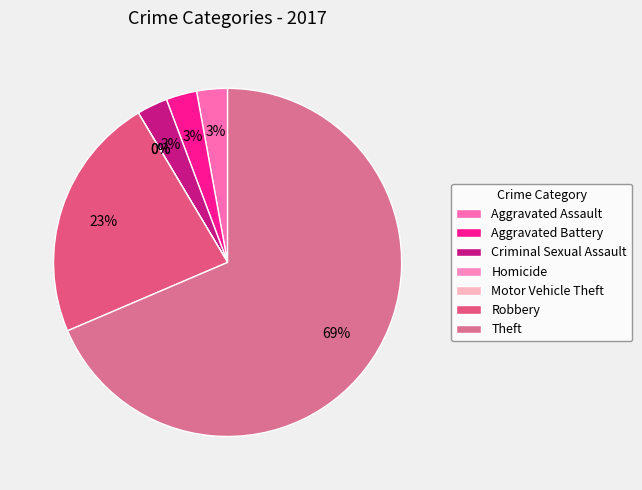

How much of the chart is everything except Robbery?

77.1%